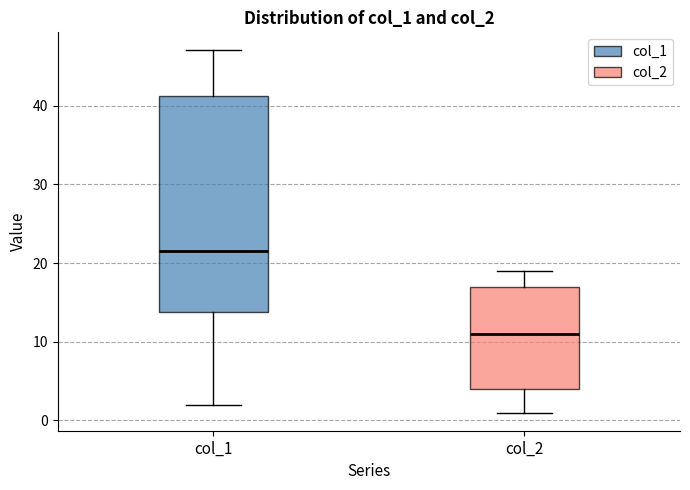

Comparing the boxes themselves (not the whiskers), which one is the tallest?

col_1